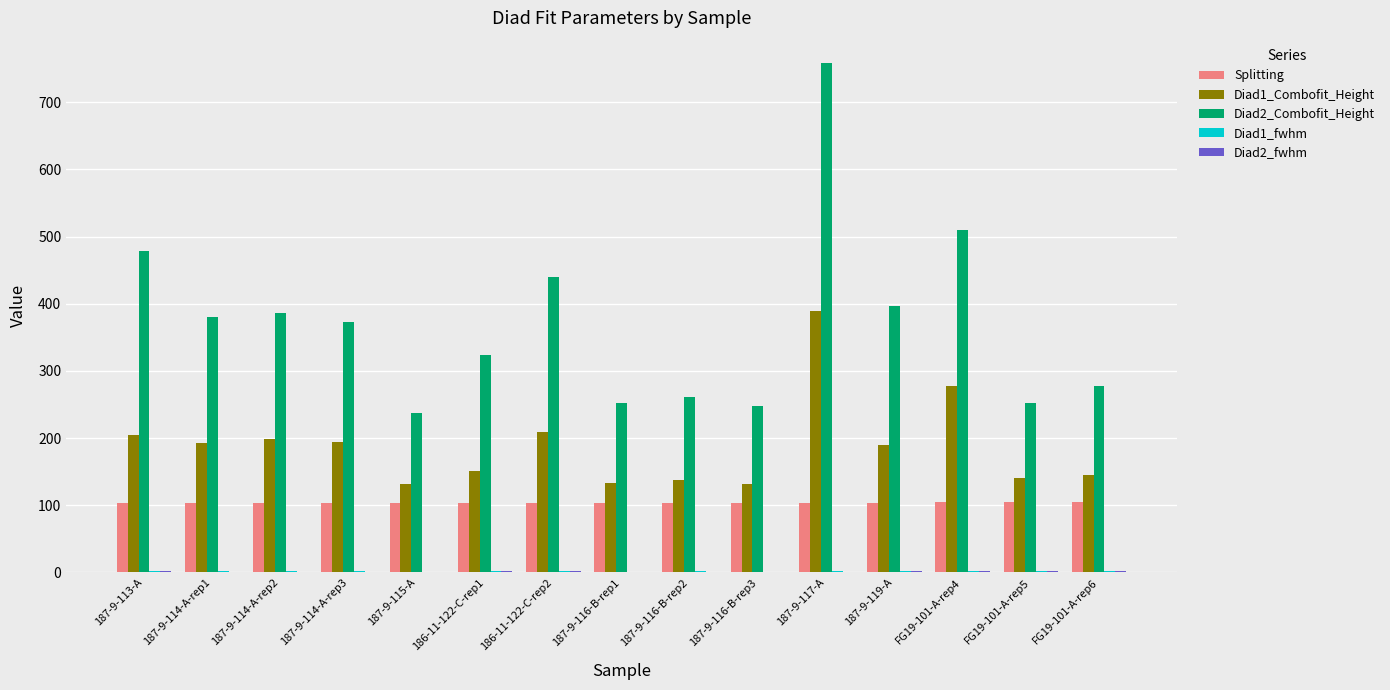

At which category is the sum across all series the highest?

187-9-117-A